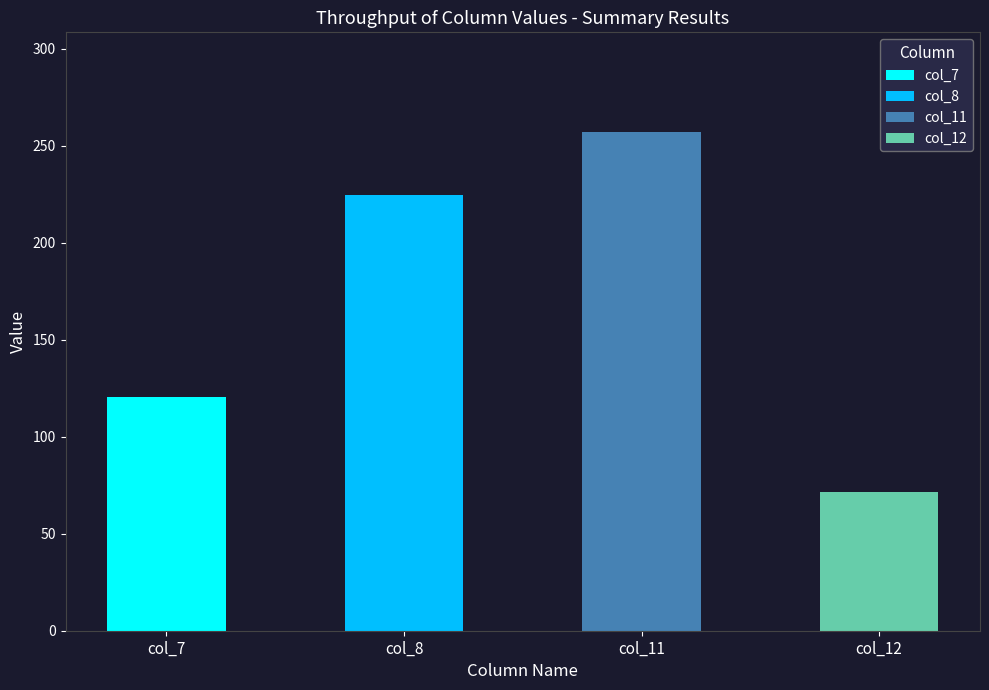

What is the difference between the maximum and second lowest values in the col_7 series?

120.6